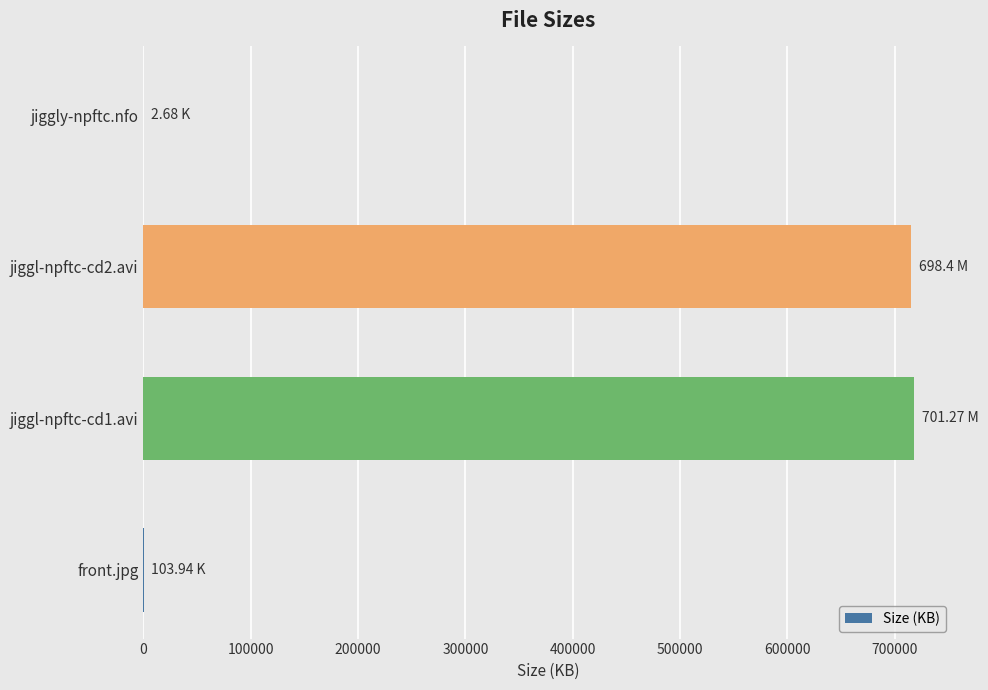

What is the sum of all values?

1433368.7